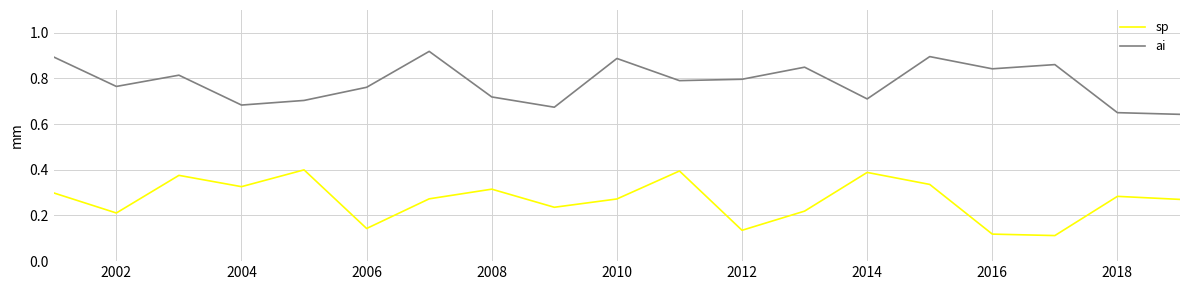

Which series has the widest spread of values?

sp